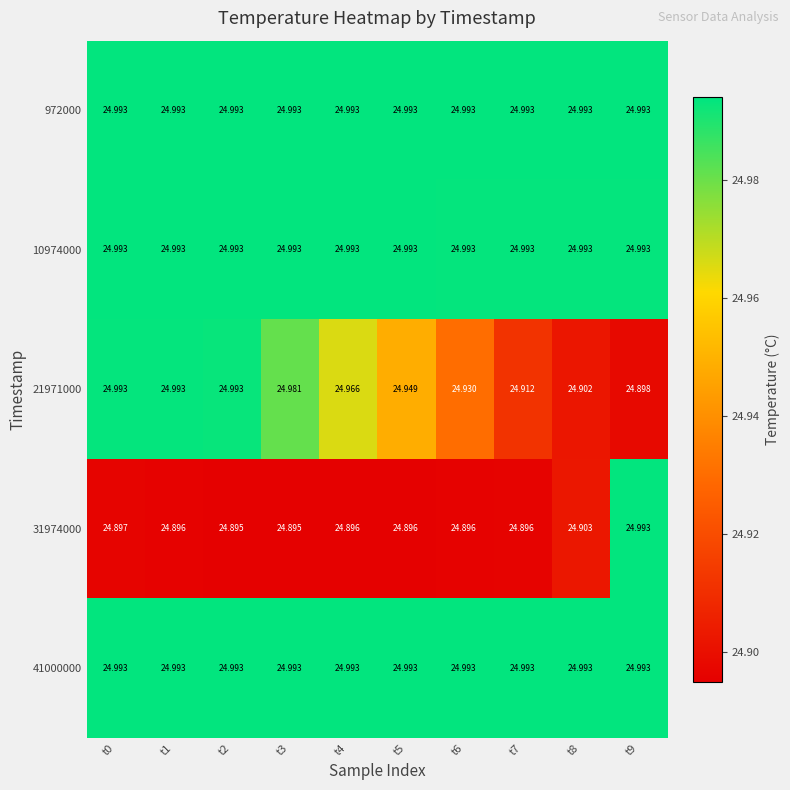

What is the difference between the highest and lowest values at t2?

0.1